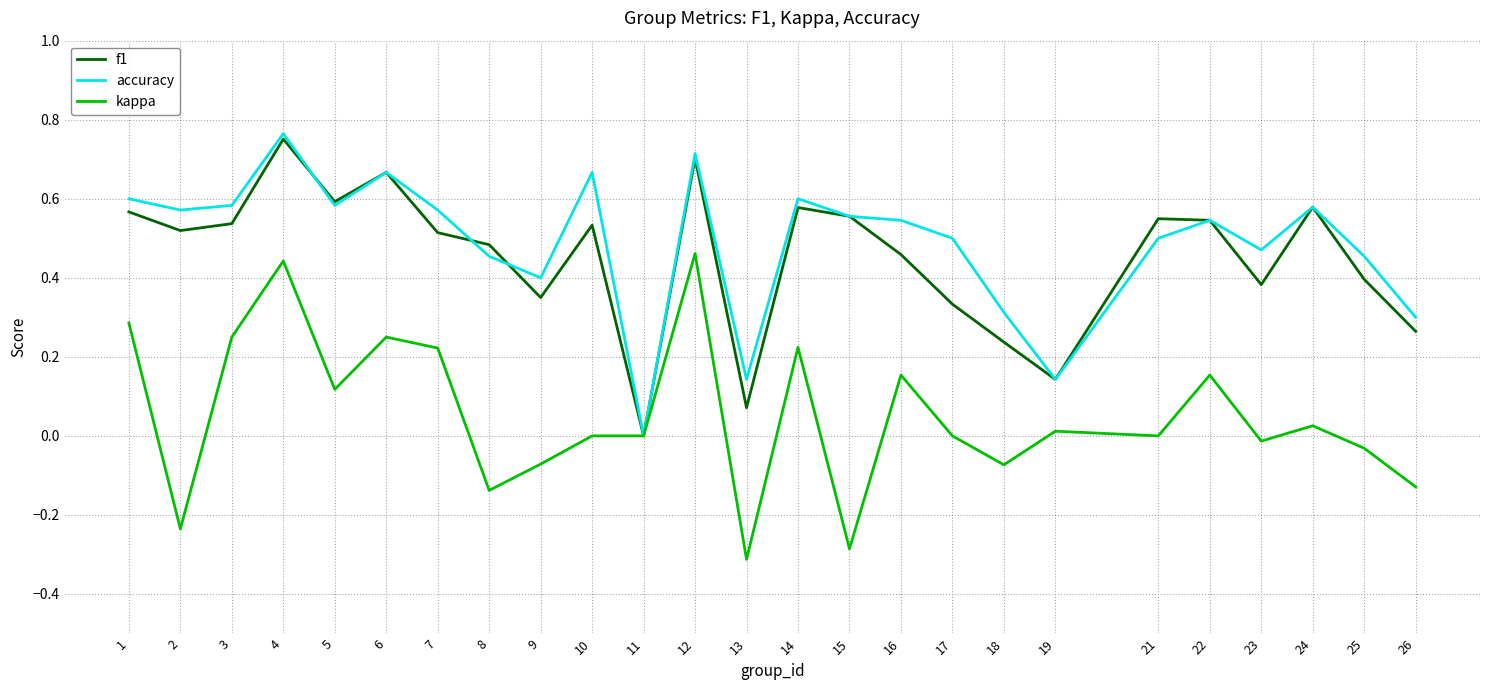

Which category has the highest value across all series?

4